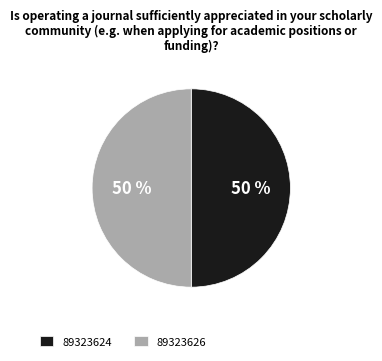

To the nearest percent, what percentage of the pie is 89323624?

50%